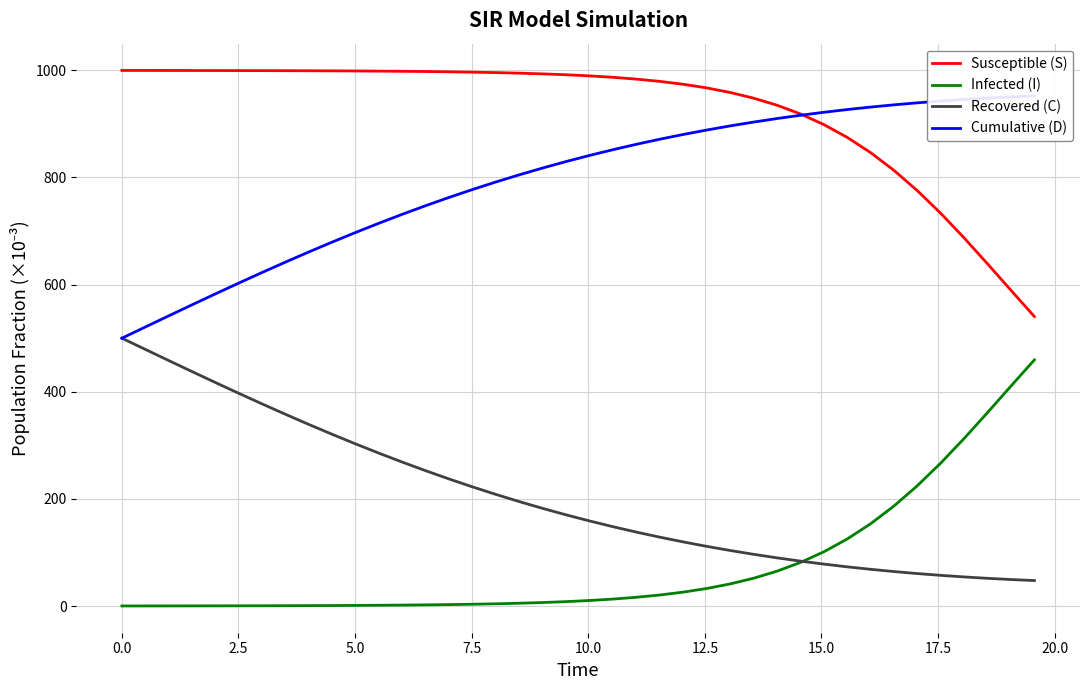

True or false: Infected (I) has more than 1 points higher than both neighbors.

False